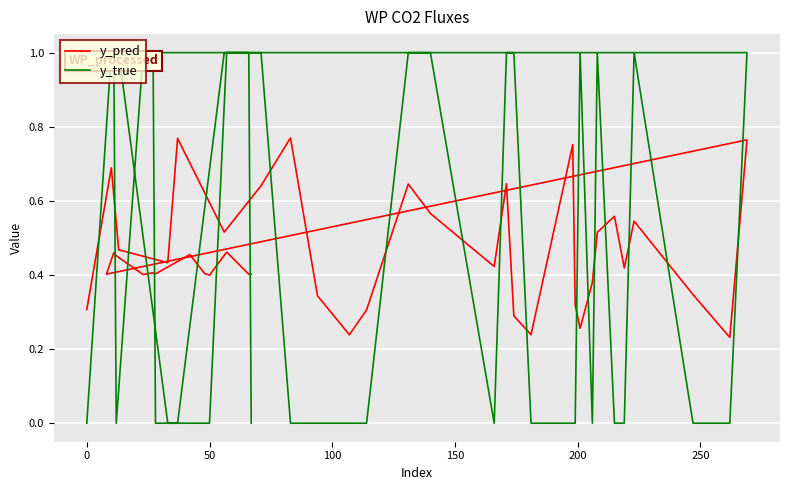

At how many categories does at least one series exceed 0?

40